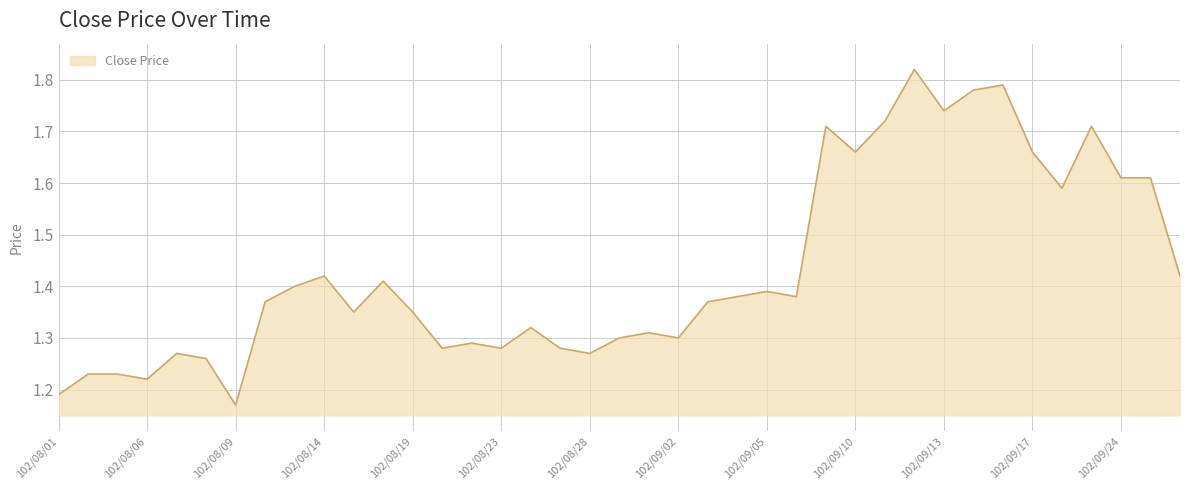

What is the minimum value shown in the chart?

1.2